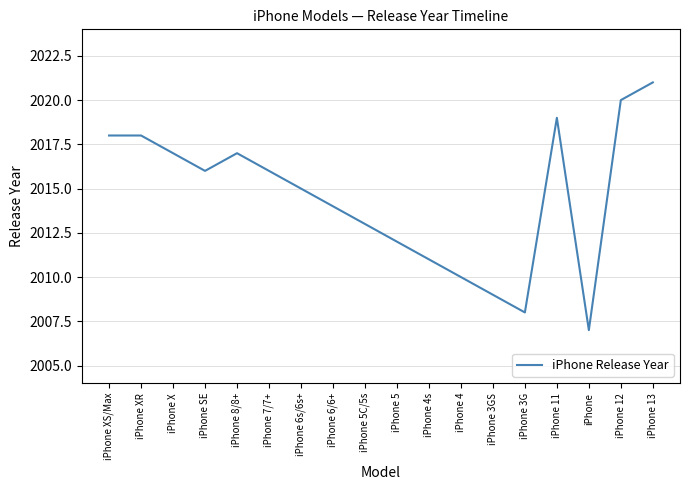

What is the greatest value displayed?

2021